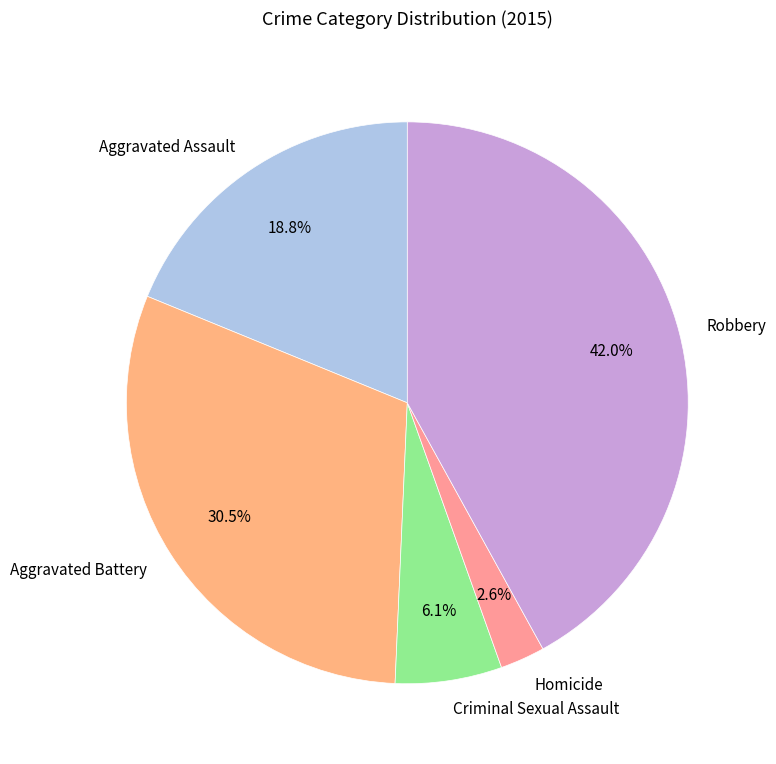

Which category has the biggest portion of the pie?

Robbery